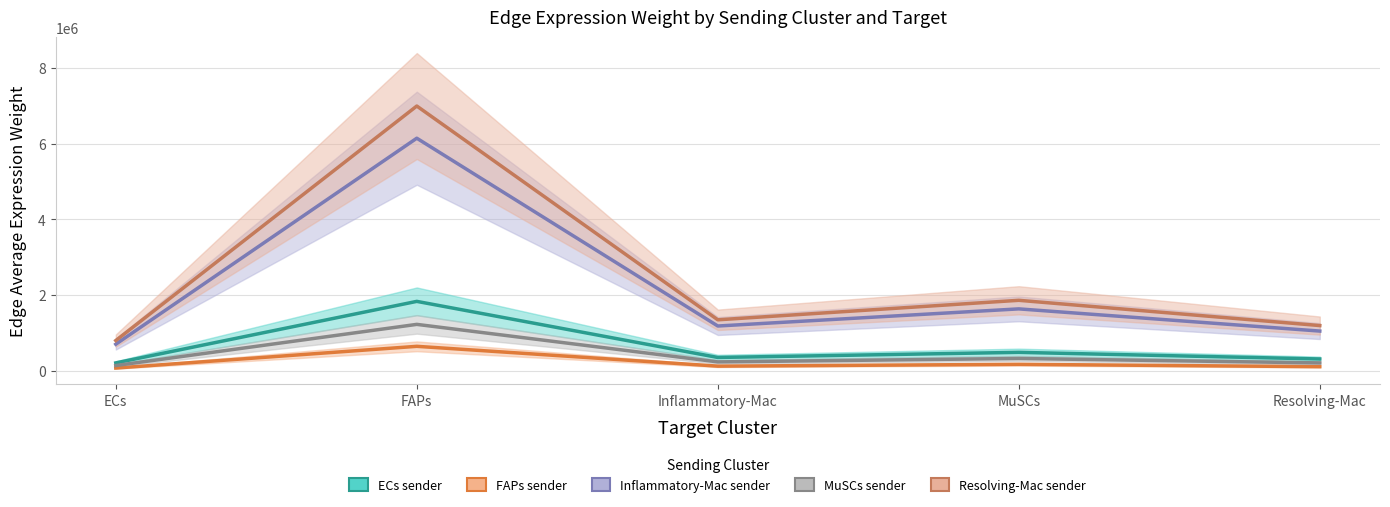

Where is the first local maximum for FAPs sender?

FAPs